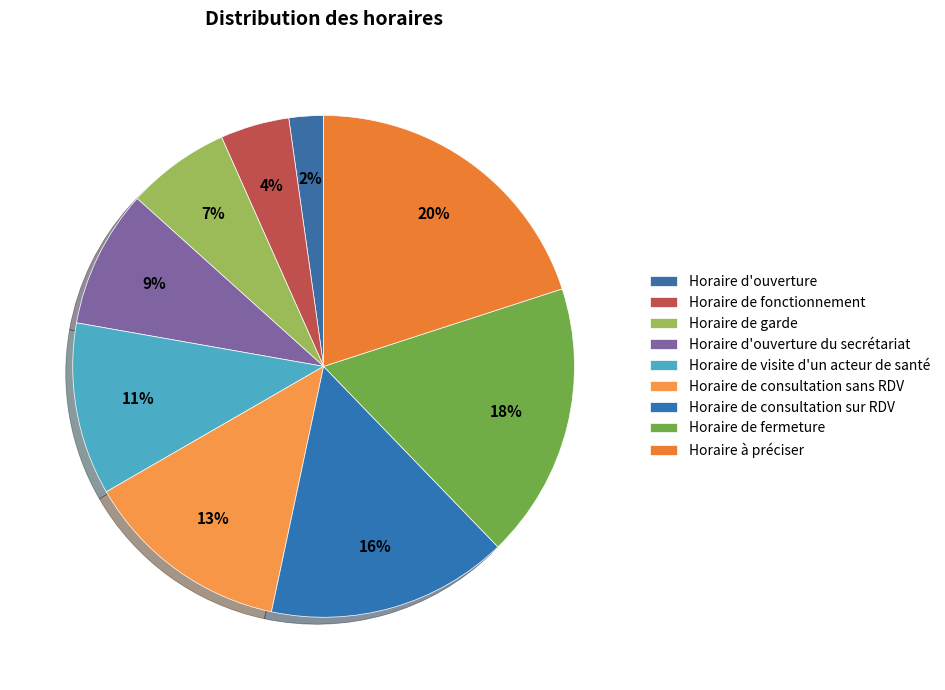

Count the number of slices in the pie.

9